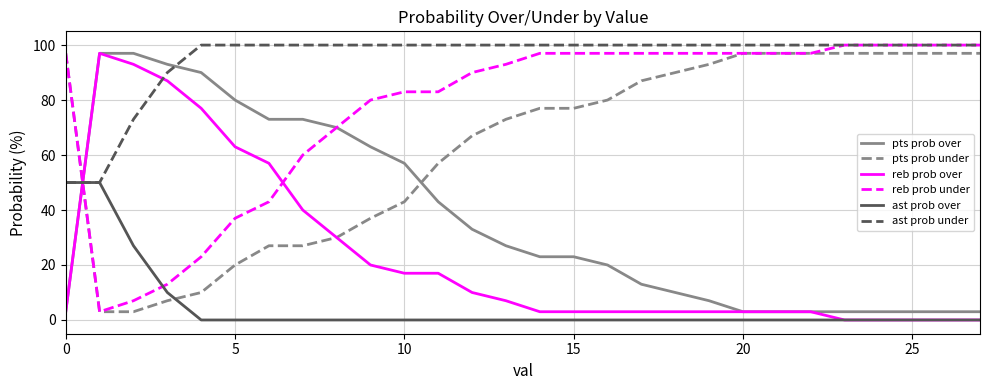

What is the maximum value shown in the chart?

100